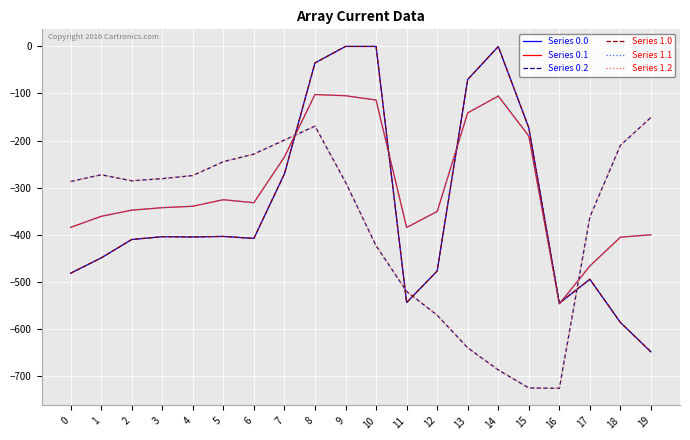

What value does the Series 1.1 series have at 9?

-104.8